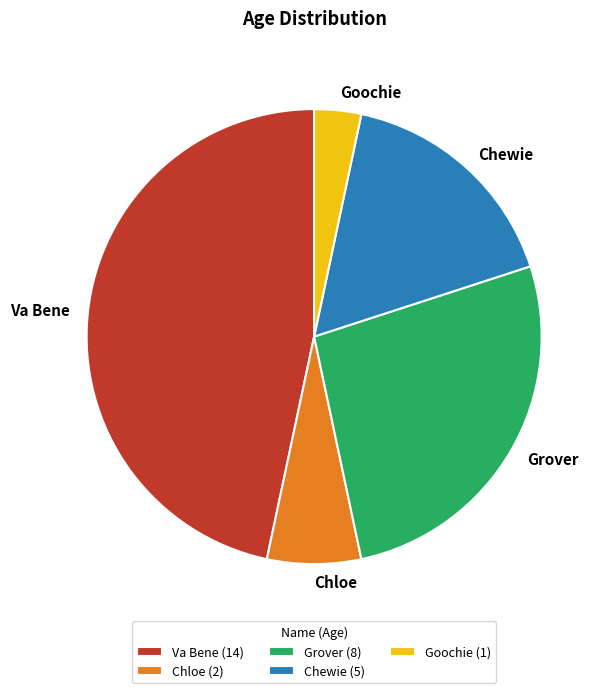

Which category has the biggest portion of the pie?

Va Bene